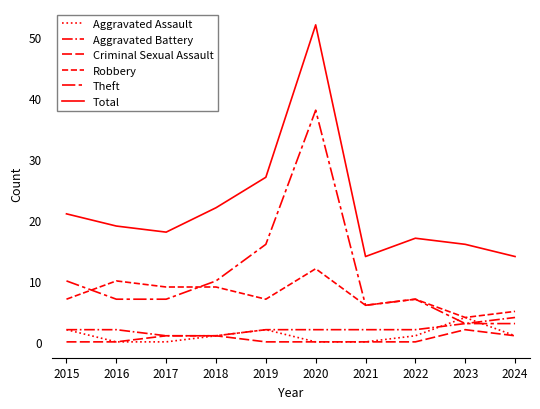

Does the chart have visible grid lines?

No